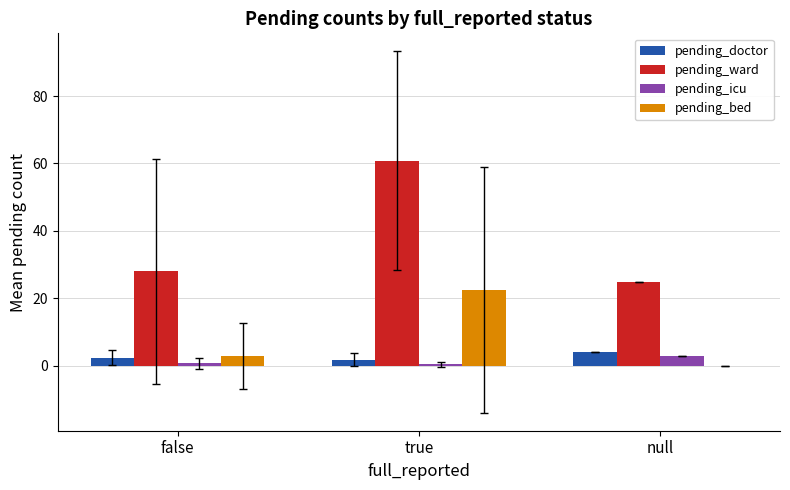

At which category is the sum across all series the highest?

true